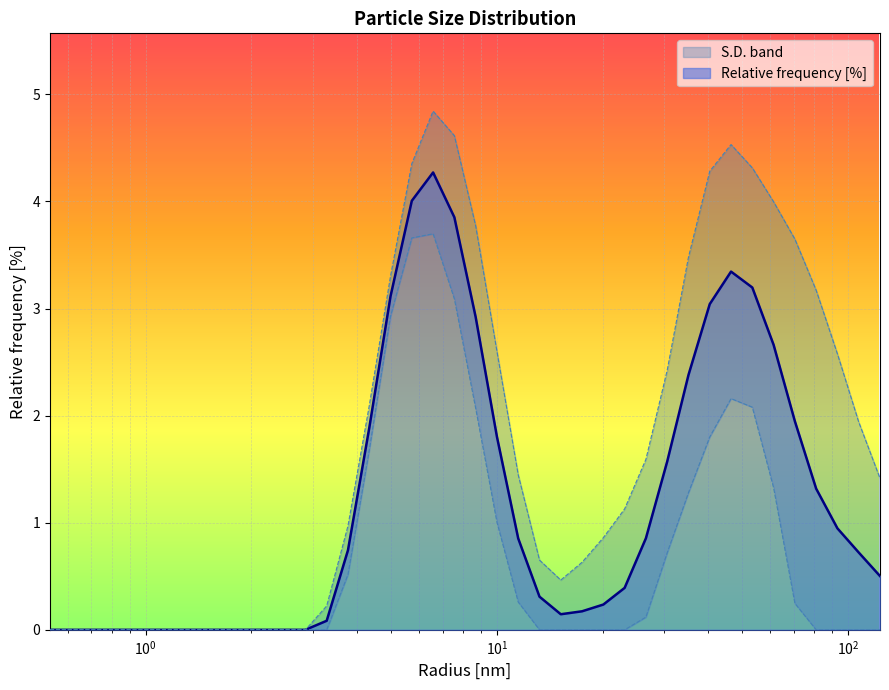

Reading left to right, extract all data points from this chart.

0.0	0.0	0.0	0.0	0.0	0.0	0.0	0.0	0.0	0.0	0.0	0.0	0.0	0.1	0.7	1.9	3.1	4.0	4.3	3.9	2.9	1.8	0.9	0.3	0.1	0.2	0.2	0.4	0.9	1.6	2.4	3.0	3.3	3.2	2.7	1.9	1.3	0.9	0.7	0.5